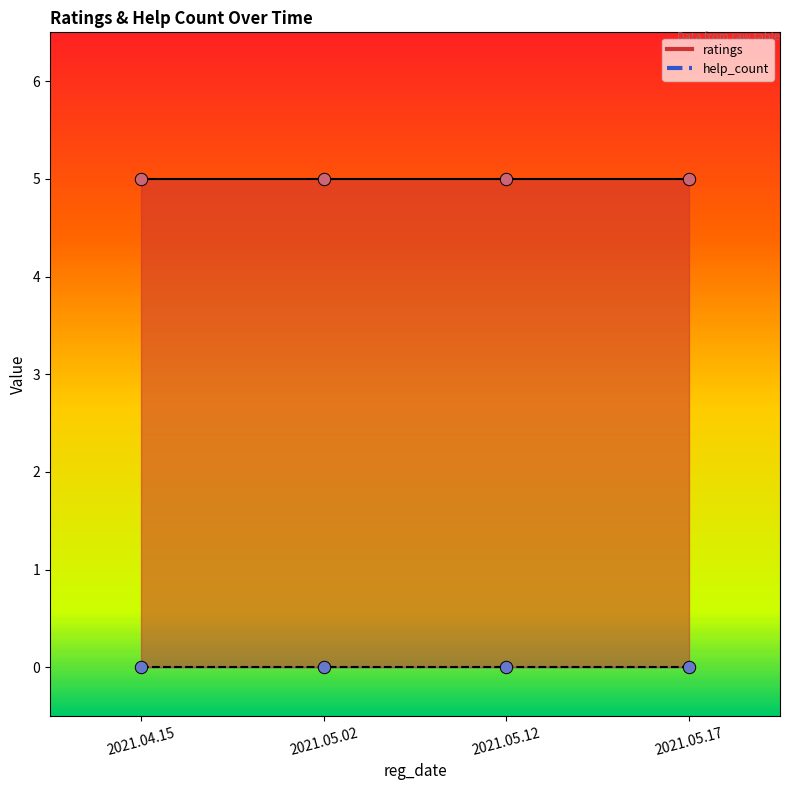

At how many categories does at least one series exceed 3?

4